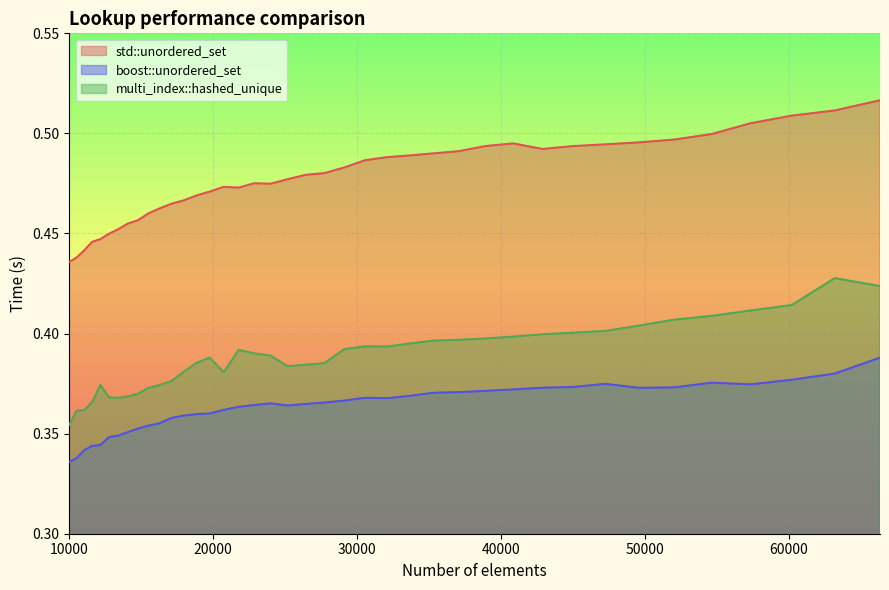

What is the difference between the maximum and minimum values in the boost::unordered_set series?

0.1